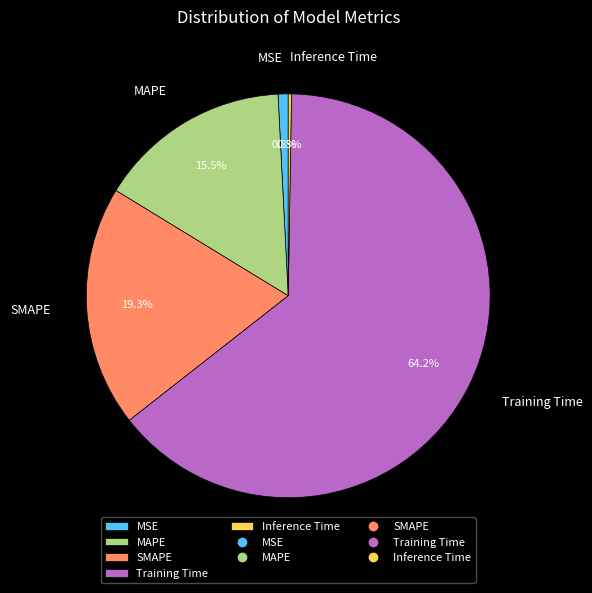

To the nearest percent, what is the difference between the MAPE and MSE slice percentages?

15%